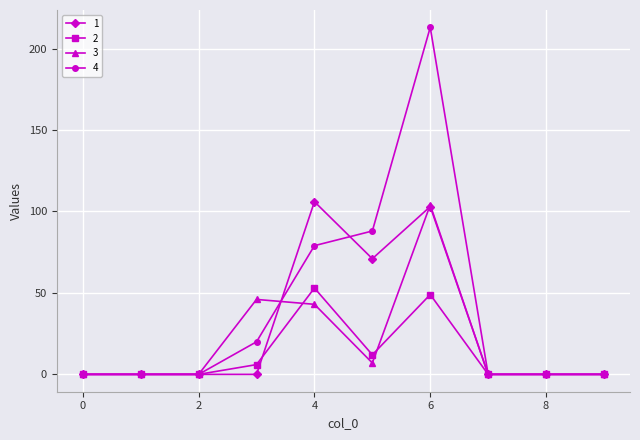

List the series in order of their overall mean, lowest first.

2, 3, 1, 4